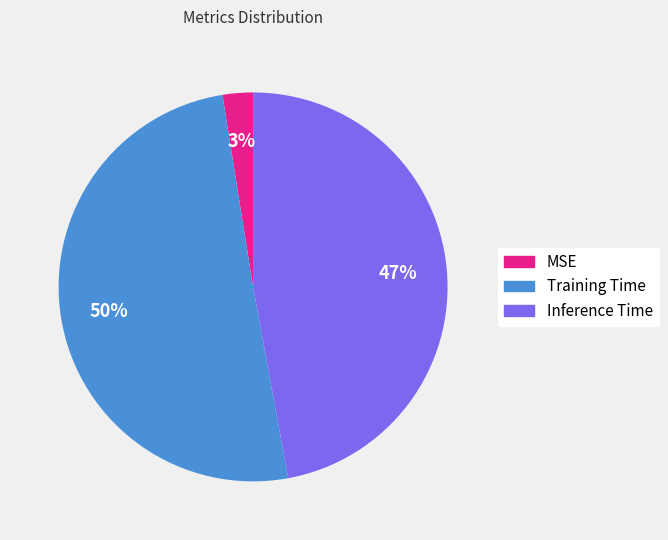

To the nearest percent, what is the combined percentage of MSE and Training Time?

53%